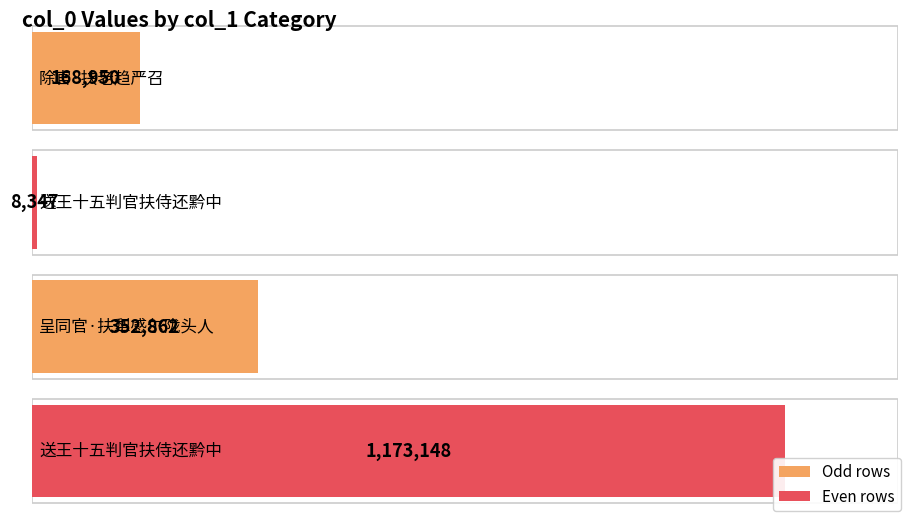

At which label does the data first exceed 352862?

送王十五判官扶侍还黔中